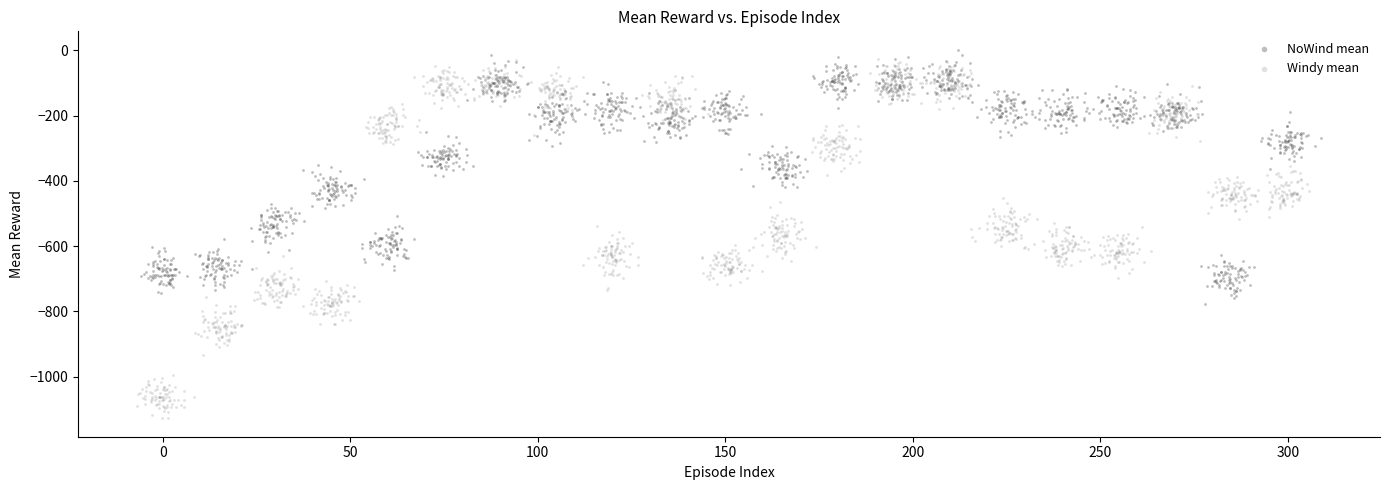

What are all the series names shown in the legend?

NoWind mean, Windy mean